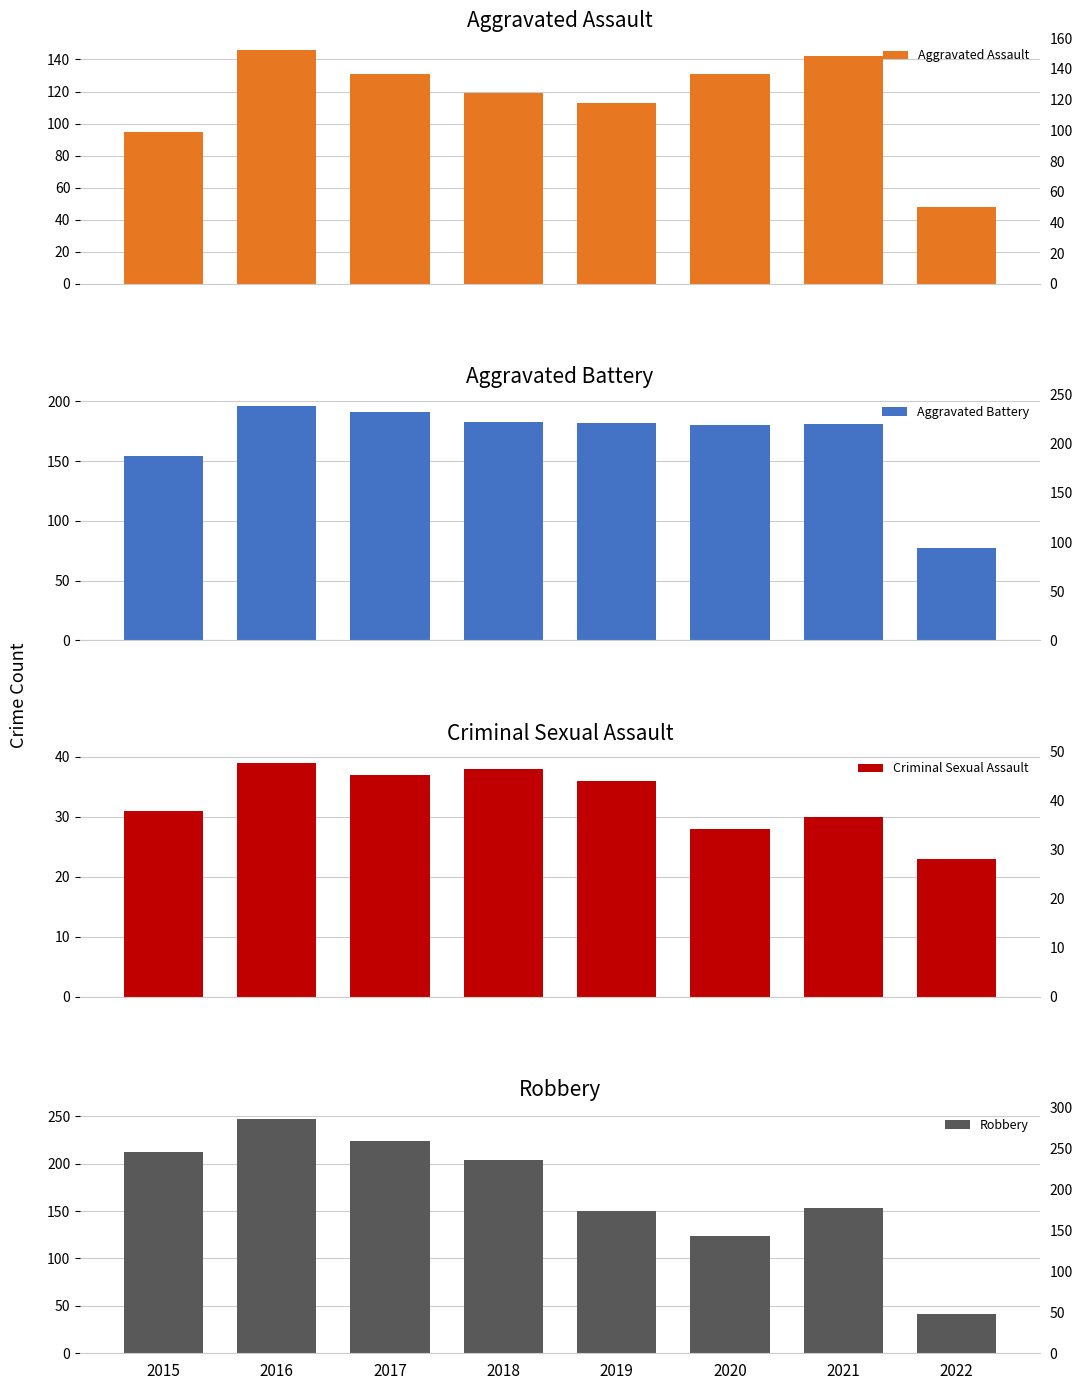

Which category has the lowest value in the Criminal Sexual Assault series?

2022